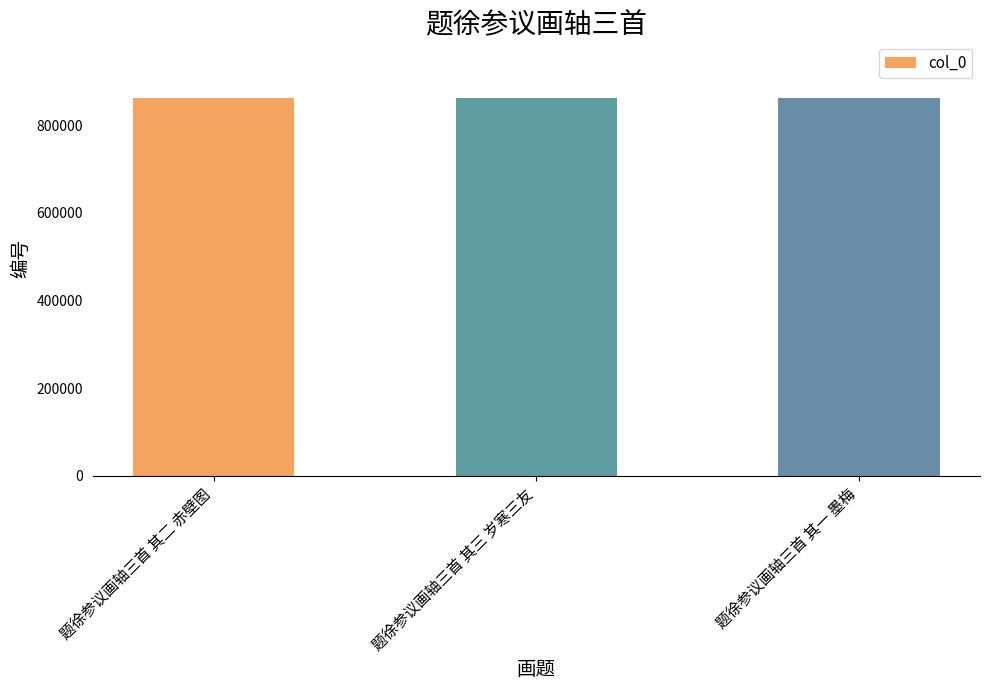

What position from the left is 题徐参议画轴三首 其二 赤壁图?

1